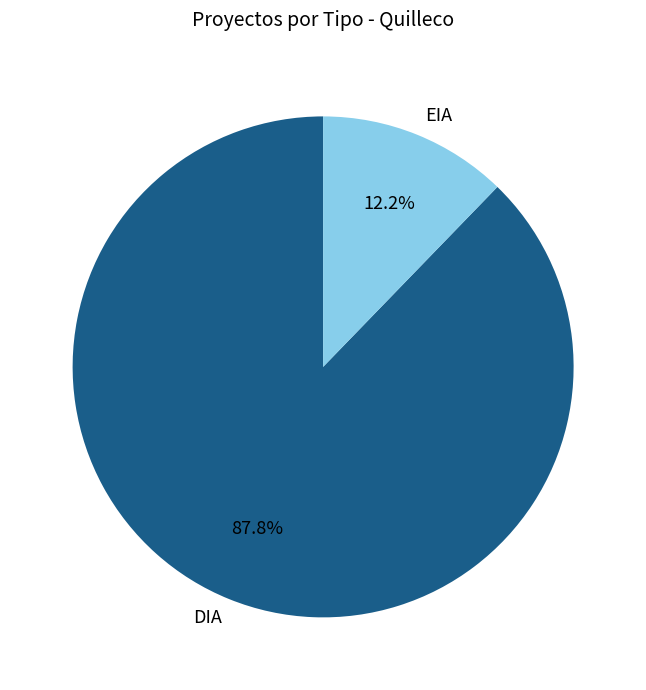

To the nearest percent, what is the combined percentage of DIA and EIA?

100%